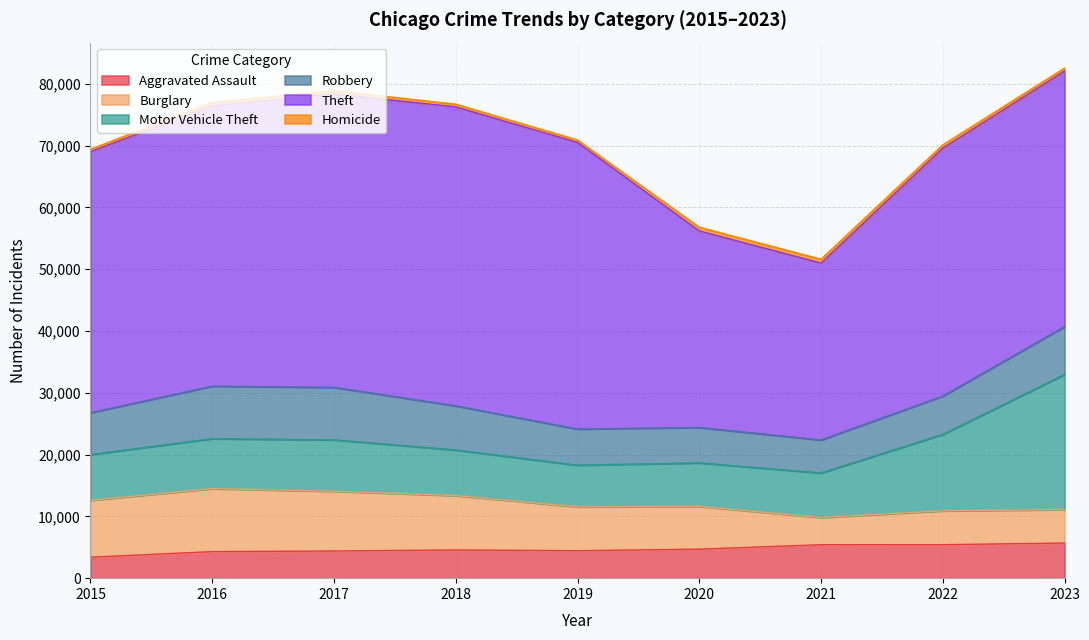

The Motor Vehicle Theft series shows 2678 at 2018. True or false?

False